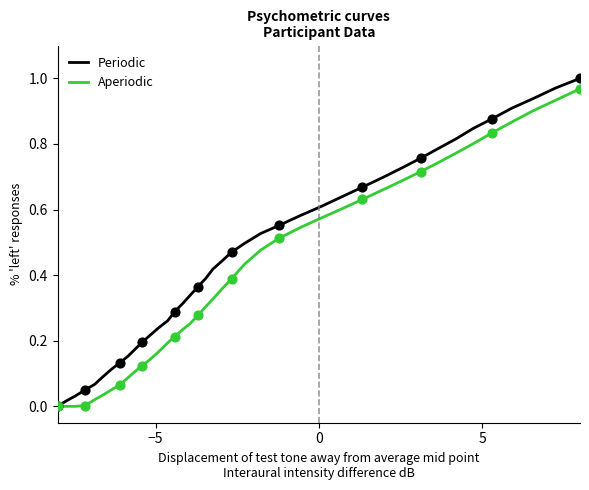

Which series has the widest spread of values?

Periodic